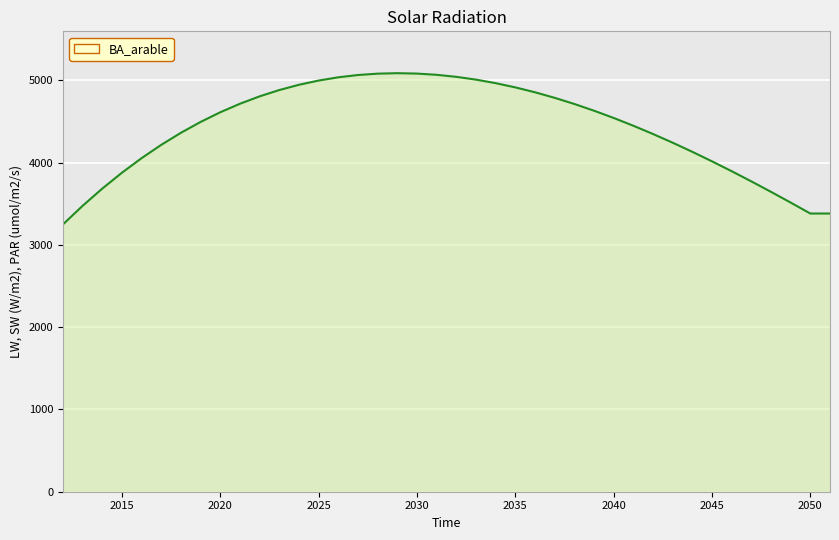

What is the smallest value displayed?

3248.1